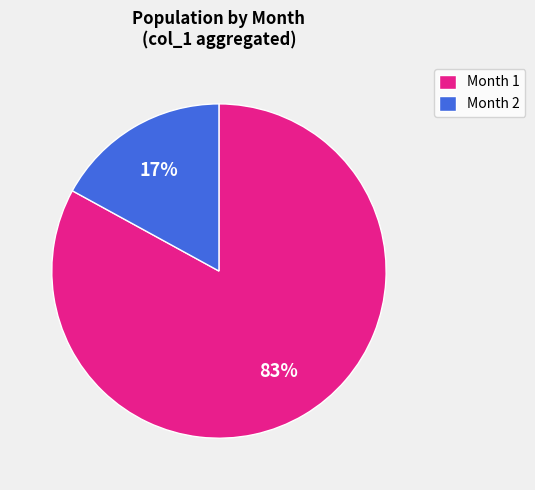

Do Month 2 and Month 1 together represent more than half of the pie?

Yes